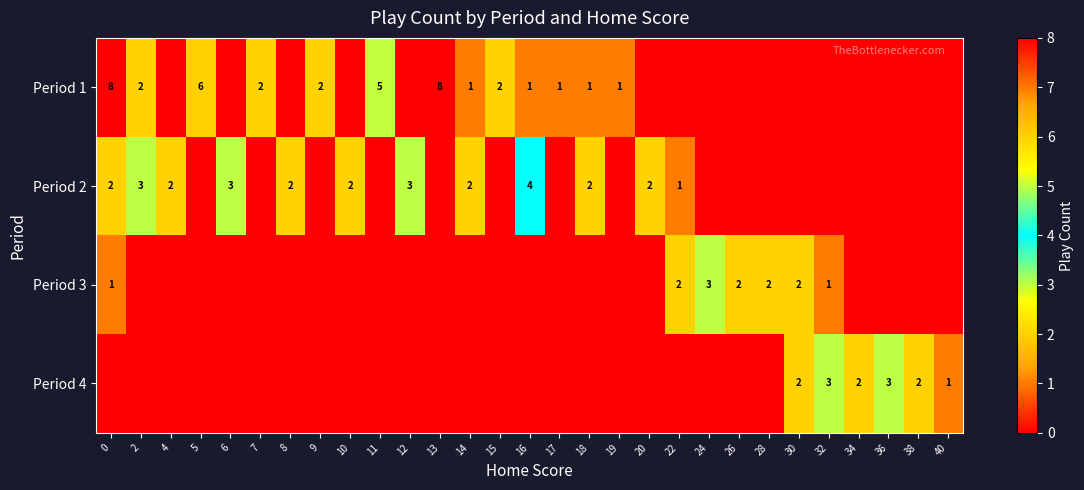

Is it true that Period 4 equals 3 at 36?

True